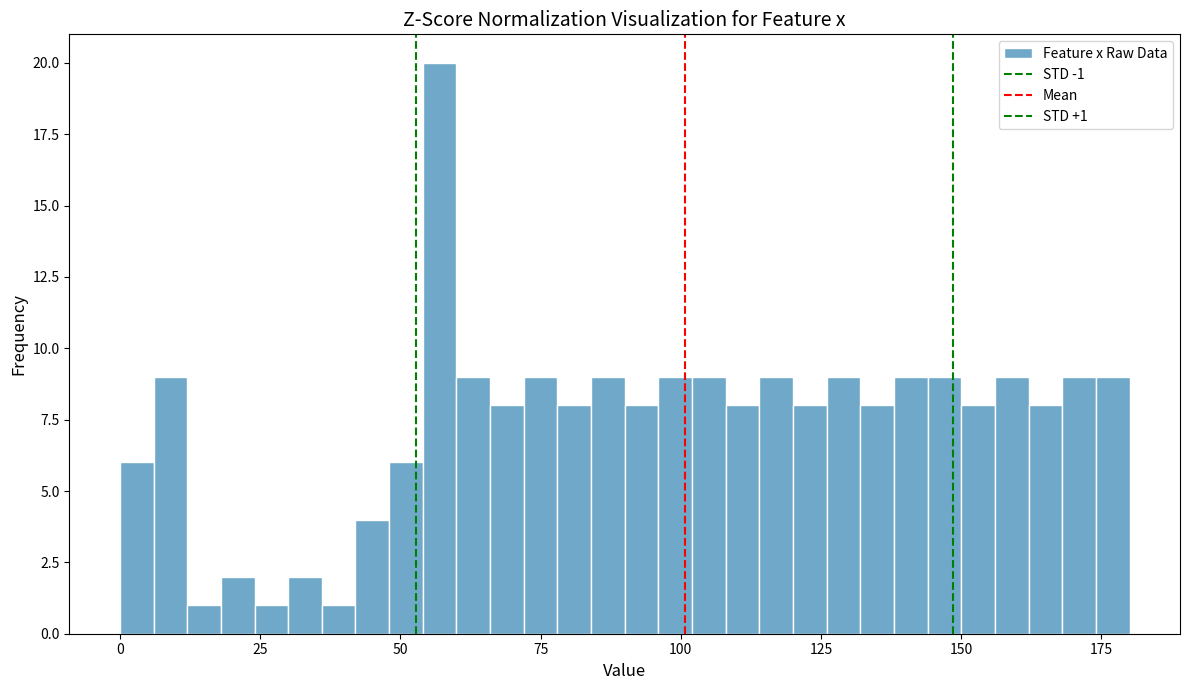

Read against the x-axis, roughly where is the centre of the tallest bar?

55